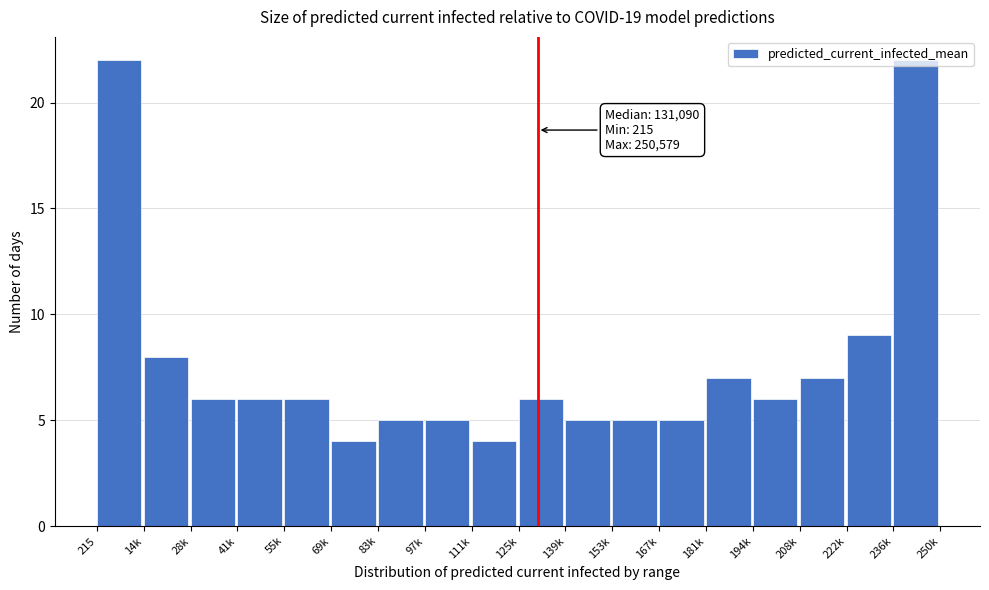

The chart shows a value of 7 at 181k. True or false?

True